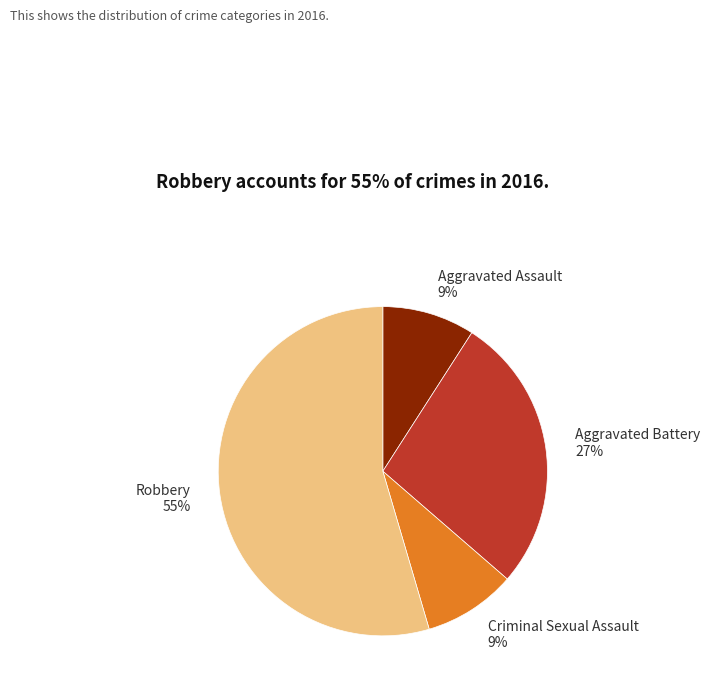

Between Aggravated Battery and Criminal Sexual Assault, which is larger?

Aggravated Battery